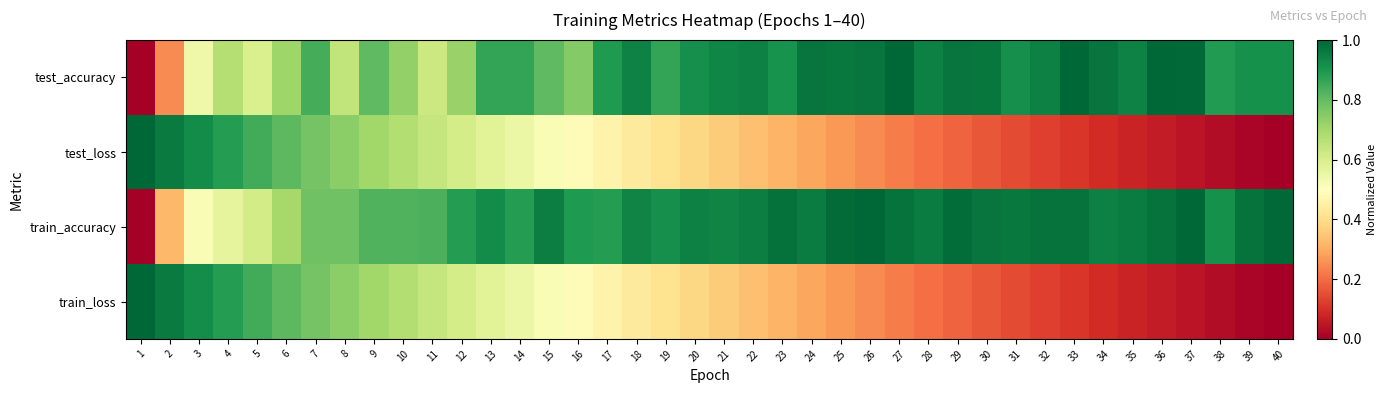

At which category does the chart reach its minimum across all series?

1